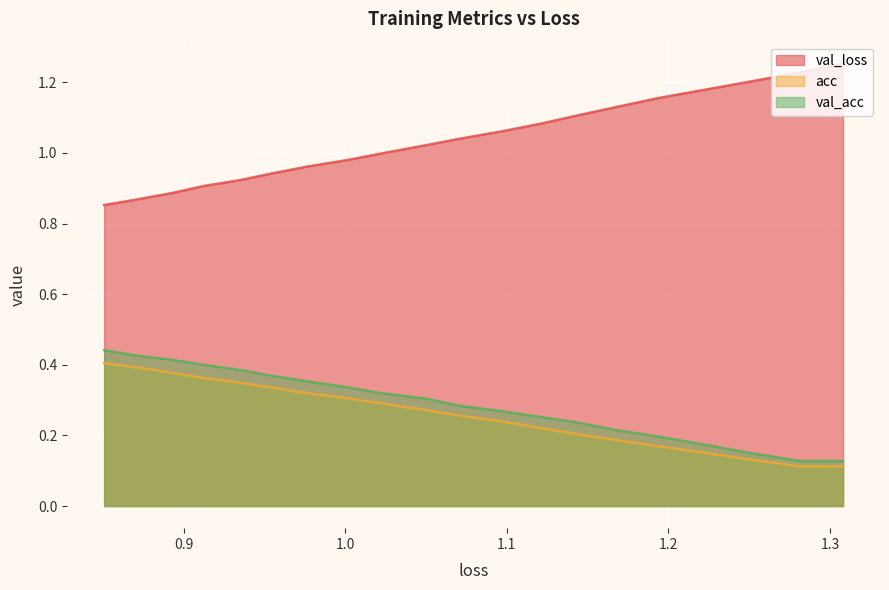

True or false: val_acc and val_loss cross at least once.

False